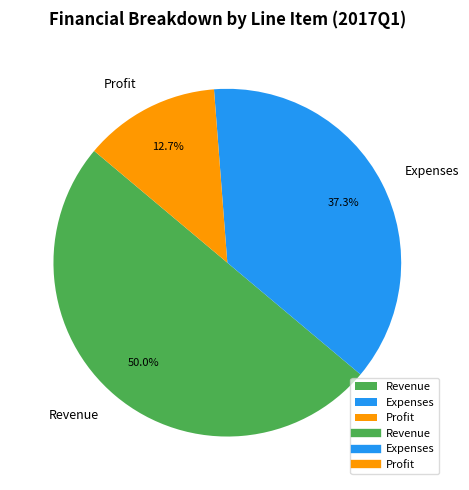

How much of the chart is everything except Profit?

87.3%